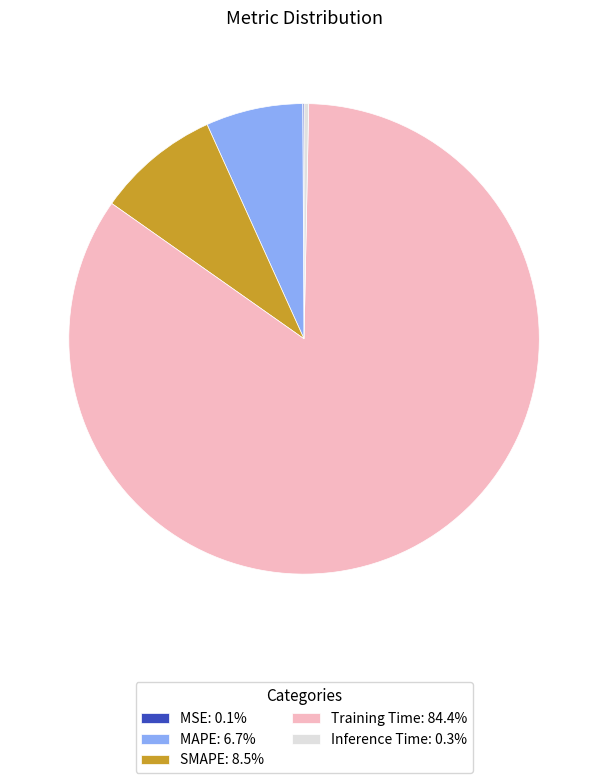

Is Training Time the majority of the pie?

Yes